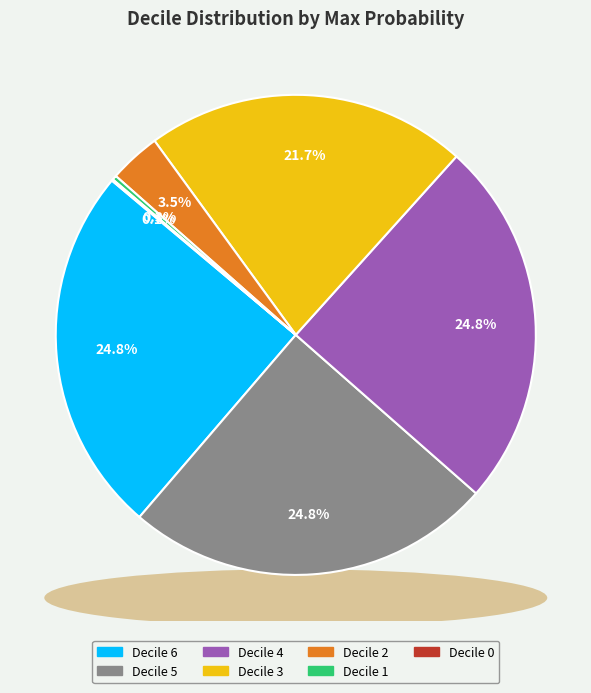

What is the total percentage of 1 and 5?

25.1%